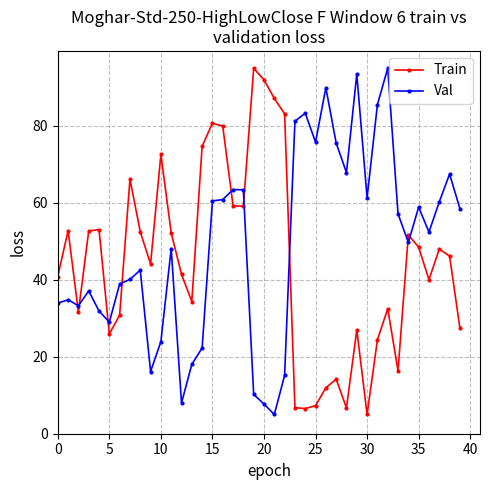

How many intersections are there between Val and Train?

9